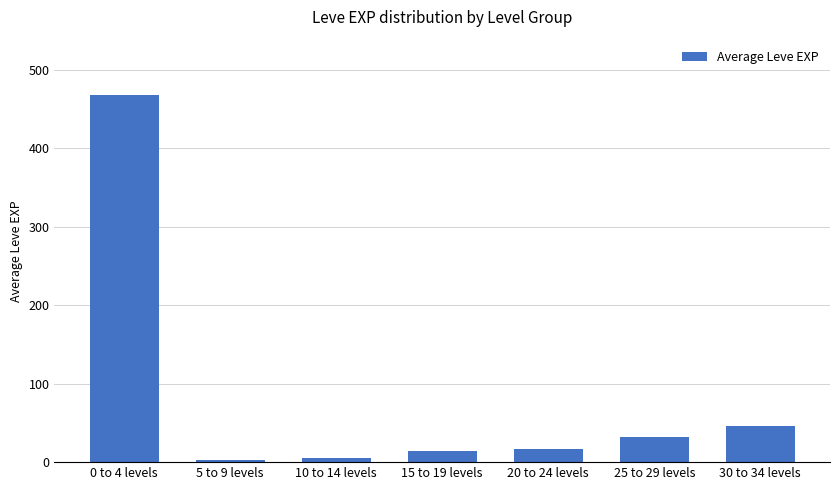

Approximately how many times larger is the value at 10 to 14 levels compared to 15 to 19 levels?

0.4